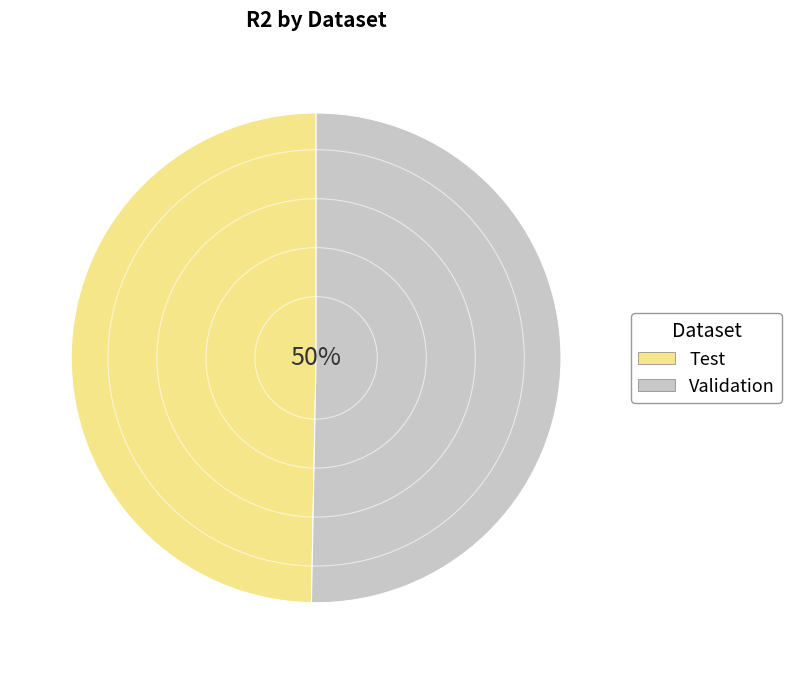

Is the sum of Validation and Test greater than half?

Yes